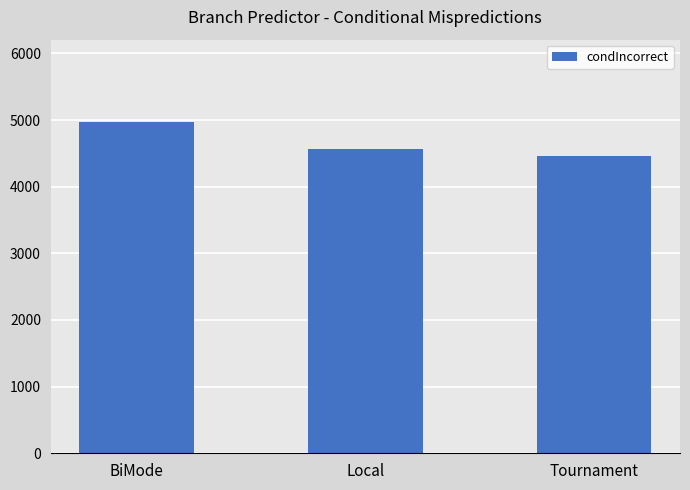

Reading left to right, extract all data points from this chart.

BiMode=4965	Local=4573	Tournament=4464